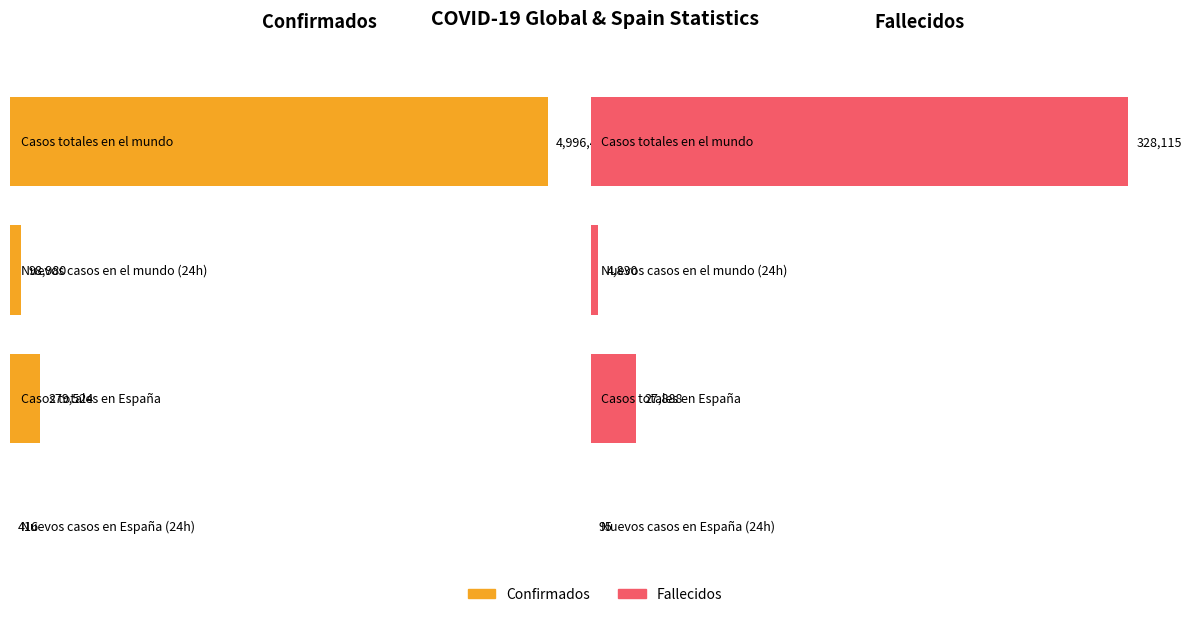

Between Casos totales en España and Nuevos casos en España (24h), which is larger?

Casos totales en España